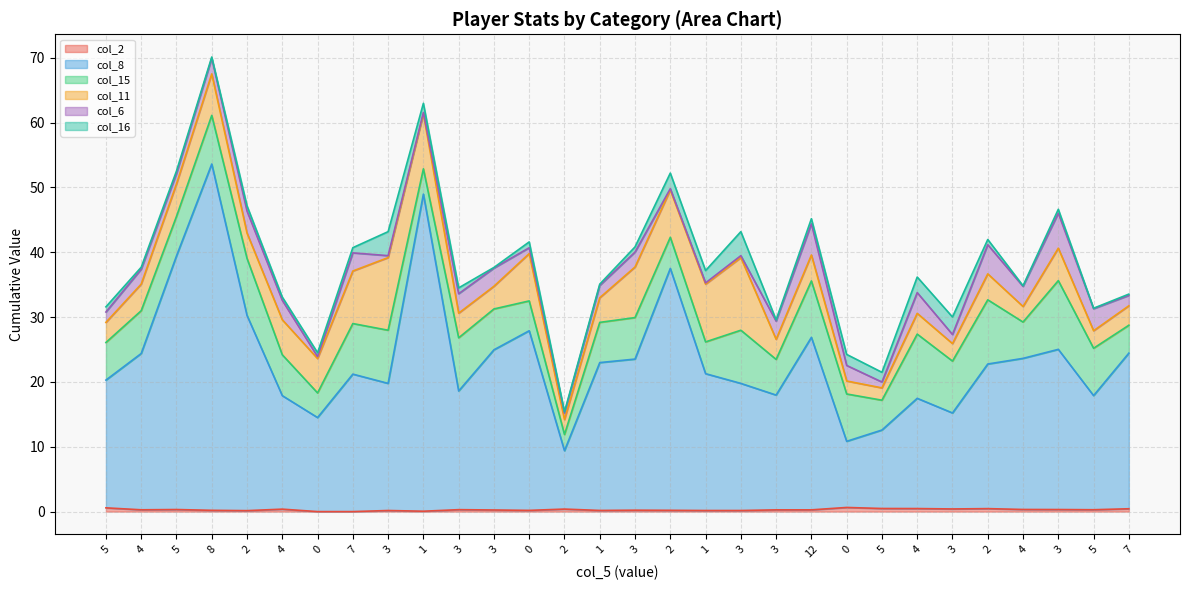

Reading left to right, list all the values displayed in this chart.

col_2: 5=0.6	4=0.3	5=0.3	8=0.2	2=0.1	4=0.4	0=0.0	7=0.0	3=0.2	1=0.1	3=0.3	3=0.2	0=0.2	2=0.4	1=0.2	3=0.2	2=0.2	1=0.2	3=0.2	3=0.3	12=0.3	0=0.6	5=0.5	4=0.5	3=0.4	2=0.5	4=0.3	3=0.3	5=0.3	7=0.4
col_8: 5=19.7	4=24.1	5=39.1	8=53.4	2=30.1	4=17.5	0=14.5	7=21.2	3=19.6	1=48.9	3=18.3	3=24.7	0=27.7	2=9.0	1=22.8	3=23.3	2=37.3	1=21.1	3=19.6	3=17.7	12=26.6	0=10.2	5=12.1	4=17.0	3=14.8	2=22.3	4=23.3	3=24.7	5=17.6	7=24.0
col_15: 5=5.8	4=6.6	5=6.1	8=7.5	2=8.8	4=6.3	0=3.8	7=7.8	3=8.2	1=3.9	3=8.2	3=6.3	0=4.6	2=2.5	1=6.2	3=6.4	2=4.8	1=4.9	3=8.2	3=5.5	12=8.7	0=7.3	5=4.6	4=9.9	3=8.0	2=9.9	4=5.6	3=10.6	5=7.3	7=4.3
col_11: 5=3.1	4=4.1	5=5.0	8=6.4	2=3.9	4=5.4	0=5.3	7=8.1	3=11.2	1=8.5	3=3.8	3=3.5	0=7.3	2=2.3	1=3.8	3=7.8	2=7.3	1=8.9	3=11.2	3=3.1	12=4.0	0=2.0	5=1.9	4=3.2	3=2.7	2=4.0	4=2.4	3=5.0	5=2.7	7=3.0
col_6: 5=1.6	4=2.3	5=1.6	8=2.4	2=3.4	4=3.0	0=0.3	7=2.8	3=0.3	1=0.2	3=3.0	3=2.8	0=0.9	2=1.0	1=1.9	3=2.3	2=0.2	1=0.2	3=0.3	3=2.8	12=4.8	0=2.4	5=0.9	4=3.2	3=1.4	2=4.5	4=3.1	3=5.4	5=3.4	7=1.6
col_16: 5=0.8	4=0.3	5=0.4	8=0.2	2=0.8	4=0.5	0=0.6	7=0.8	3=3.7	1=1.4	3=0.9	3=0.1	0=0.9	2=0.2	1=0.2	3=0.8	2=2.4	1=1.9	3=3.7	3=0.2	12=0.8	0=1.7	5=1.5	4=2.4	3=2.7	2=0.8	4=0.1	3=0.6	5=0.1	7=0.2